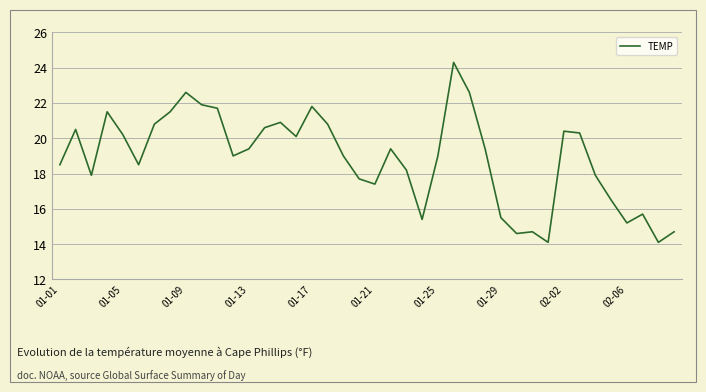

What is the difference between the maximum and minimum values?

10.2